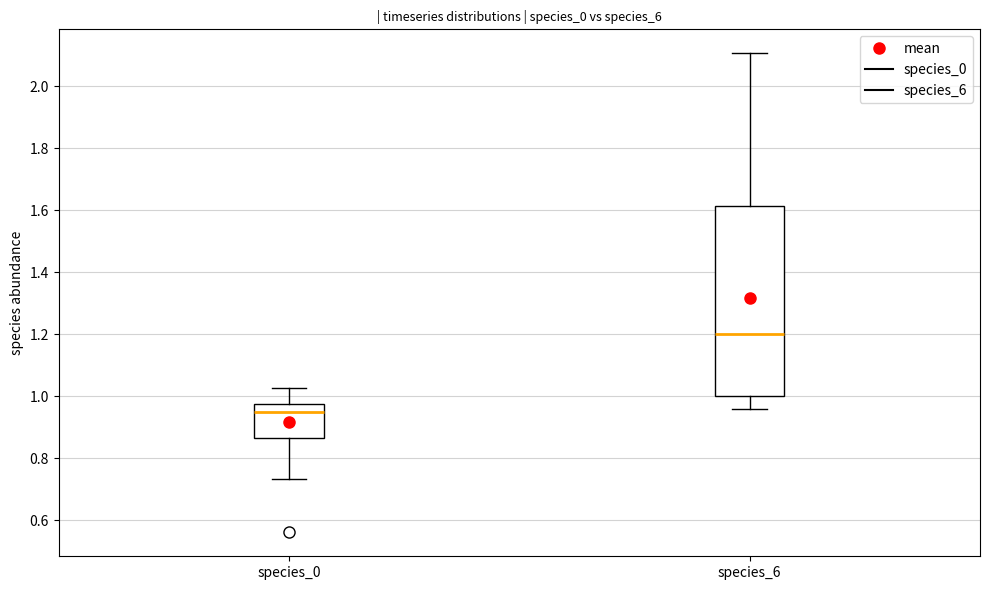

Which box has the lowest median line?

species_0